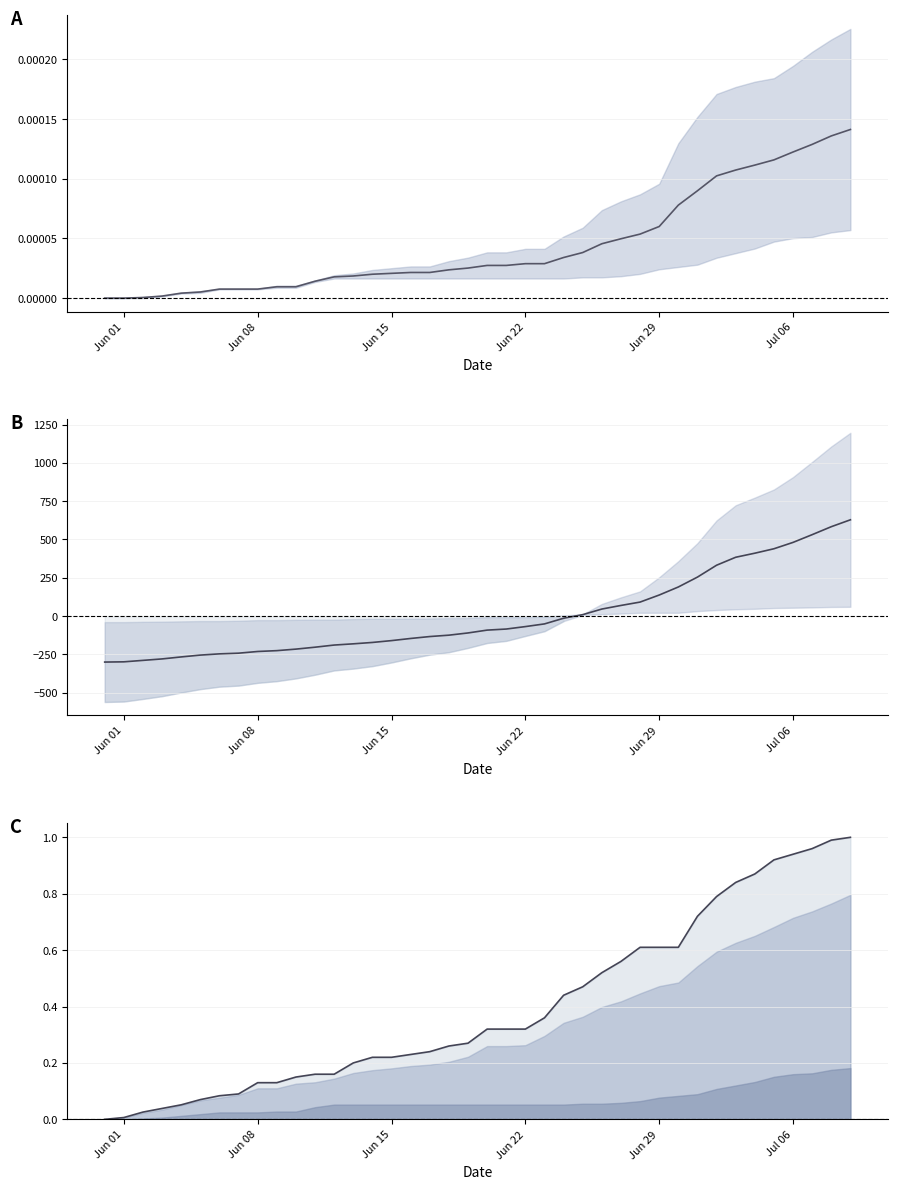

How many data points in AG_pc + BE_pc mid are above 0?

38